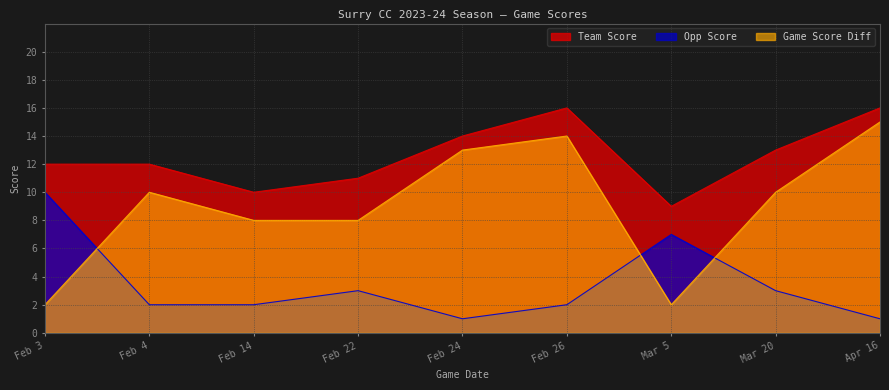

At which label does game_score_diff reach its minimum?

Feb 3